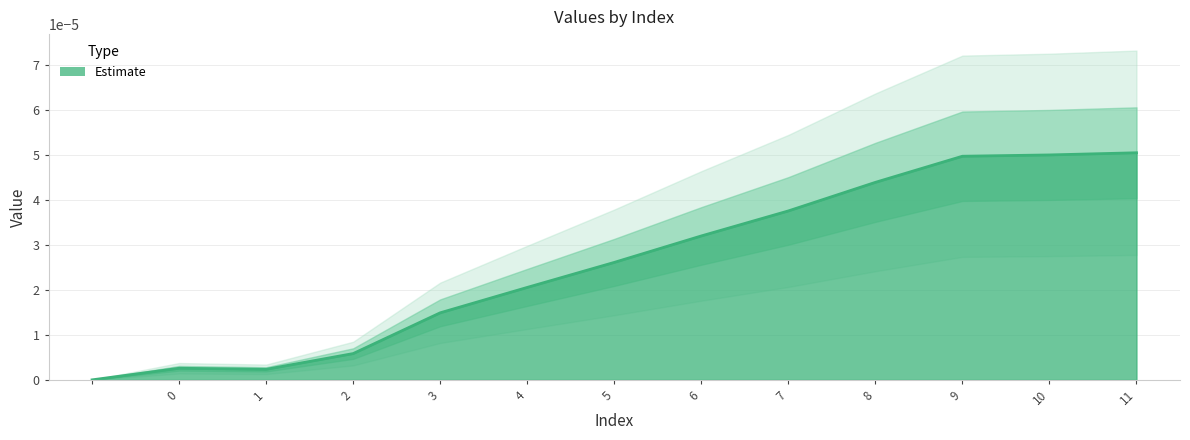

True or false: the data shows 0.0 at 10.

True